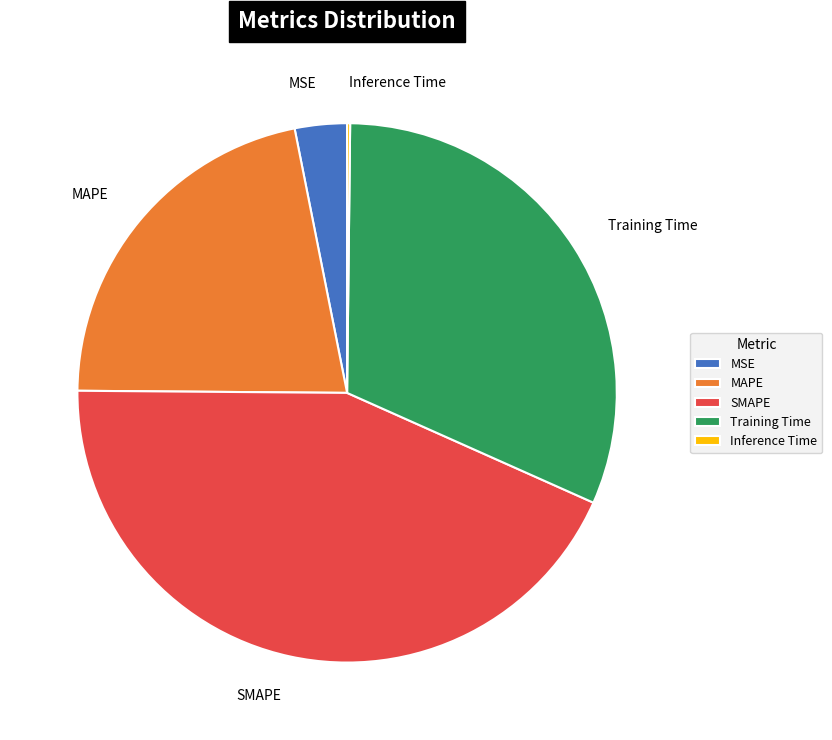

What is the ratio of the value at MAPE to the value at Training Time?

0.7